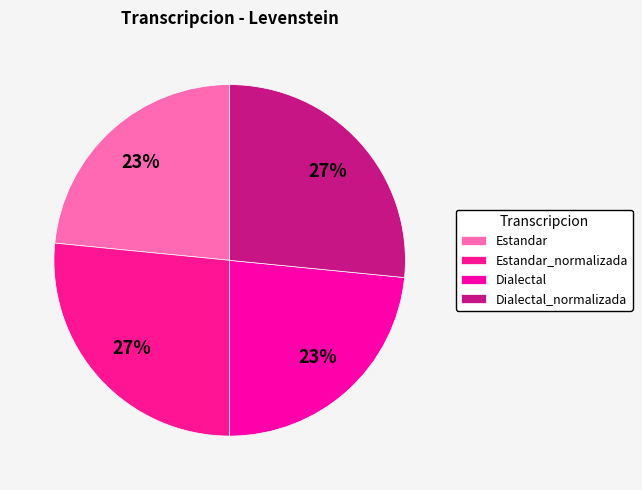

Rank the categories by value from highest to lowest.

Estandar_normalizada, Dialectal_normalizada, Estandar, Dialectal